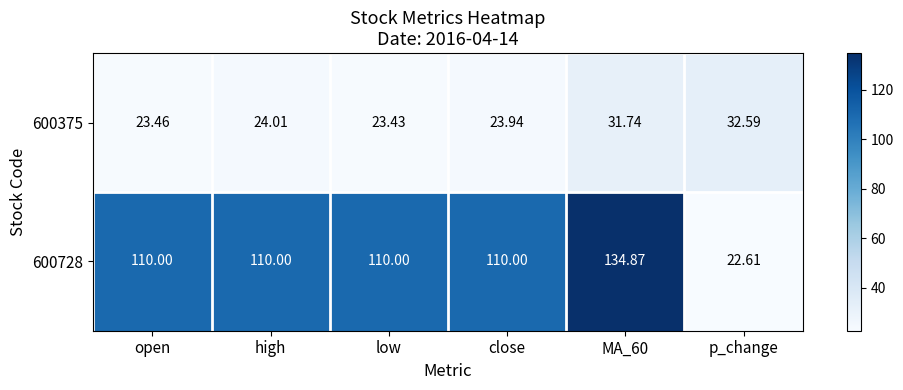

Where does the 600375 series first go above 24?

high